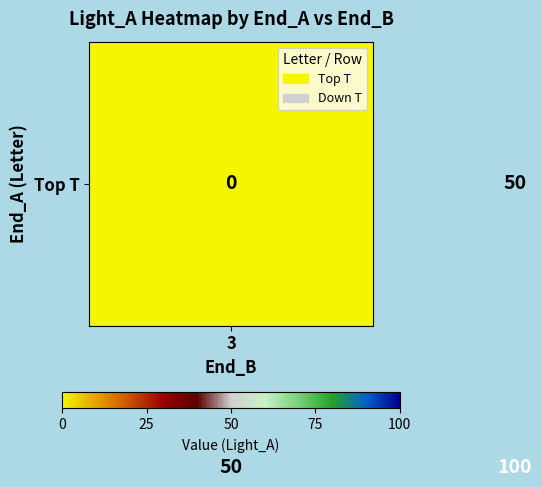

What is the greatest value displayed?

100